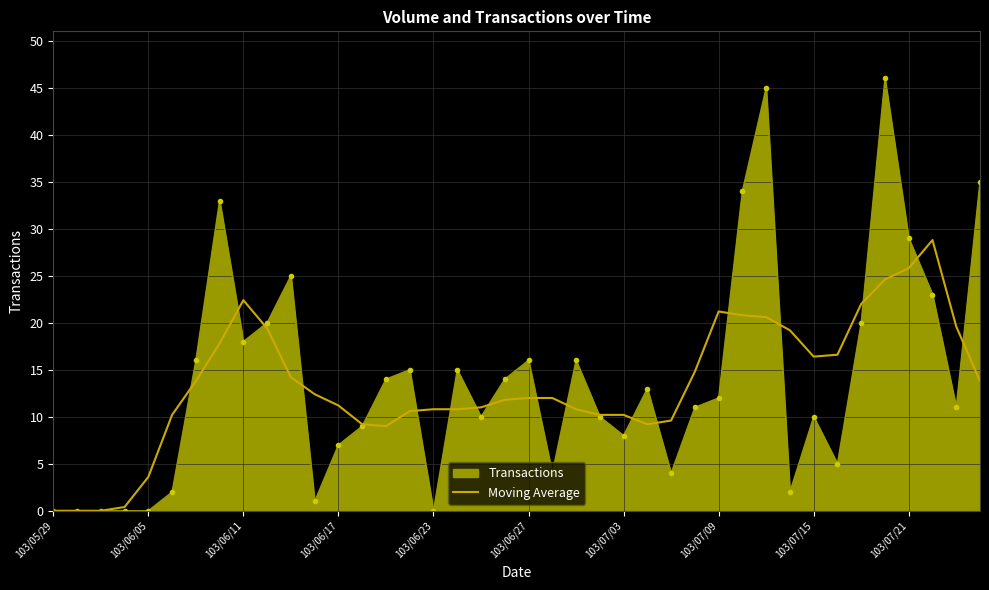

Rank the series by their maximum value, from highest to lowest.

Transactions, Moving Average